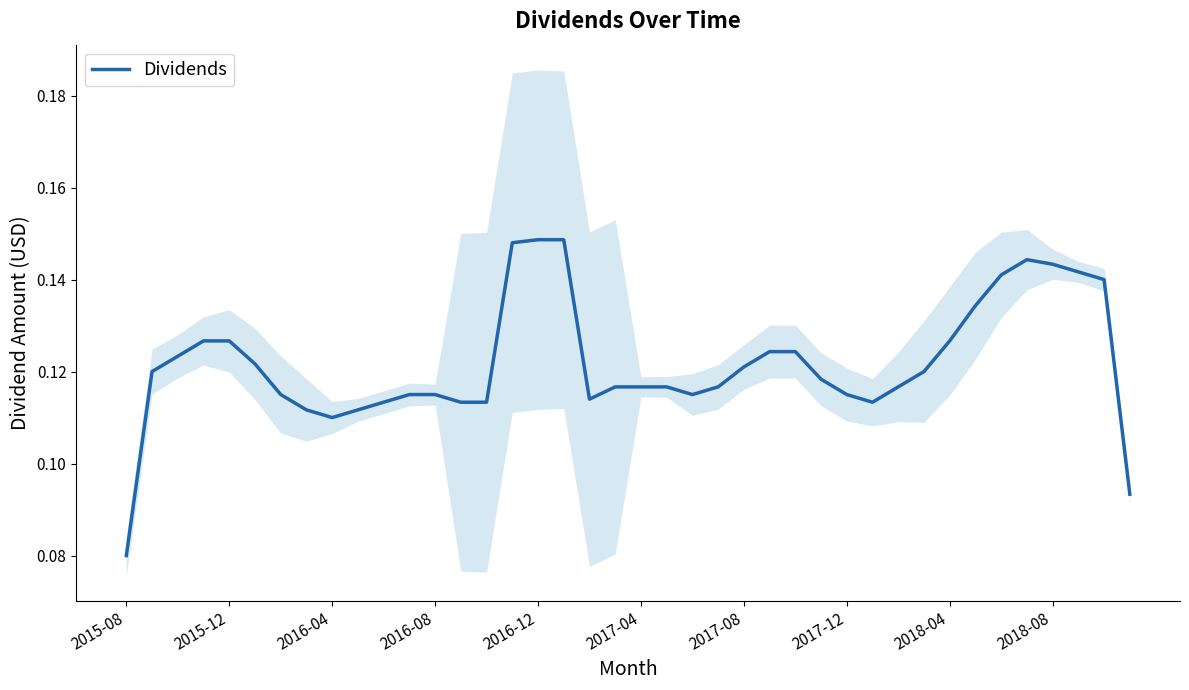

The value at 31 is 0.2. True or false?

False